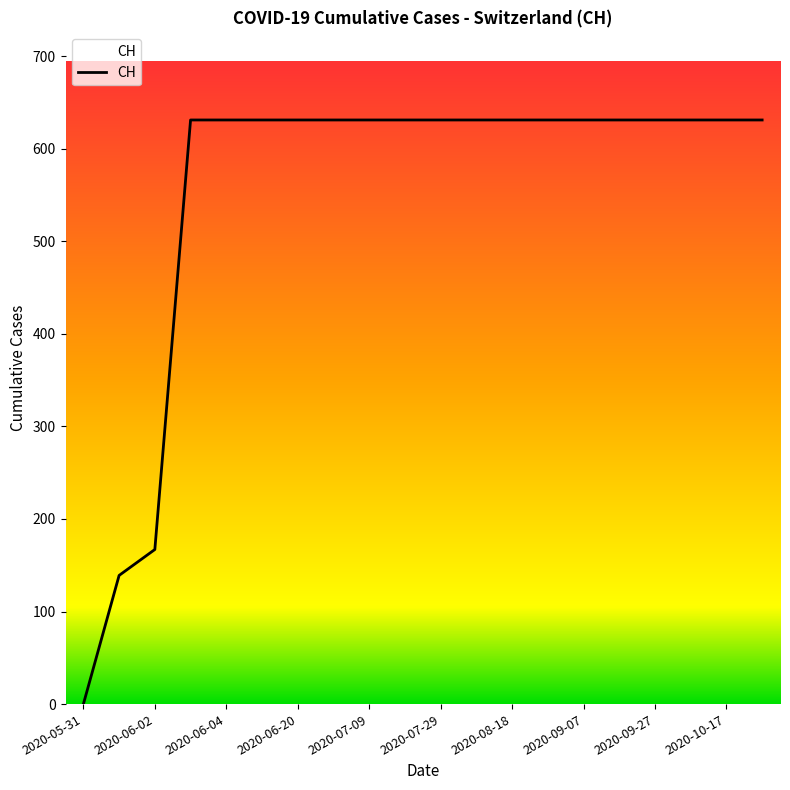

What is the maximum value shown in the chart?

631